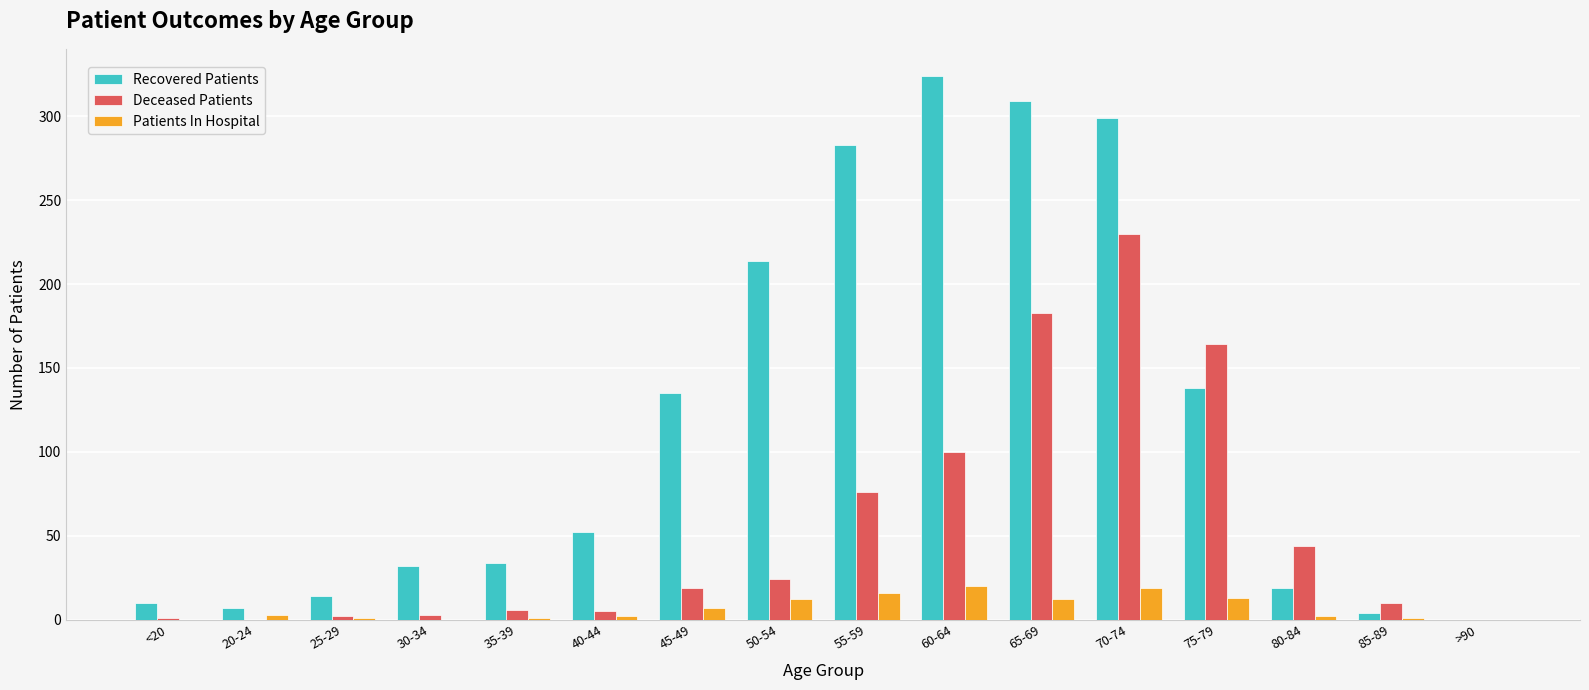

Which series changed the most between 30-34 and 80-84?

Deceased Patients